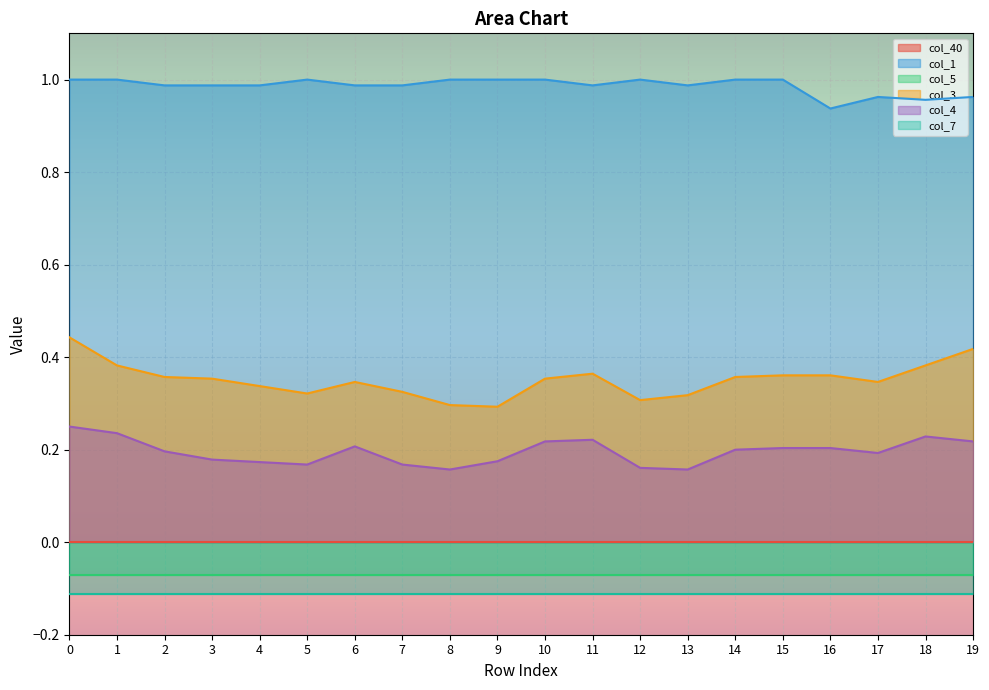

What value does the col_1 series have at 9?

1.0